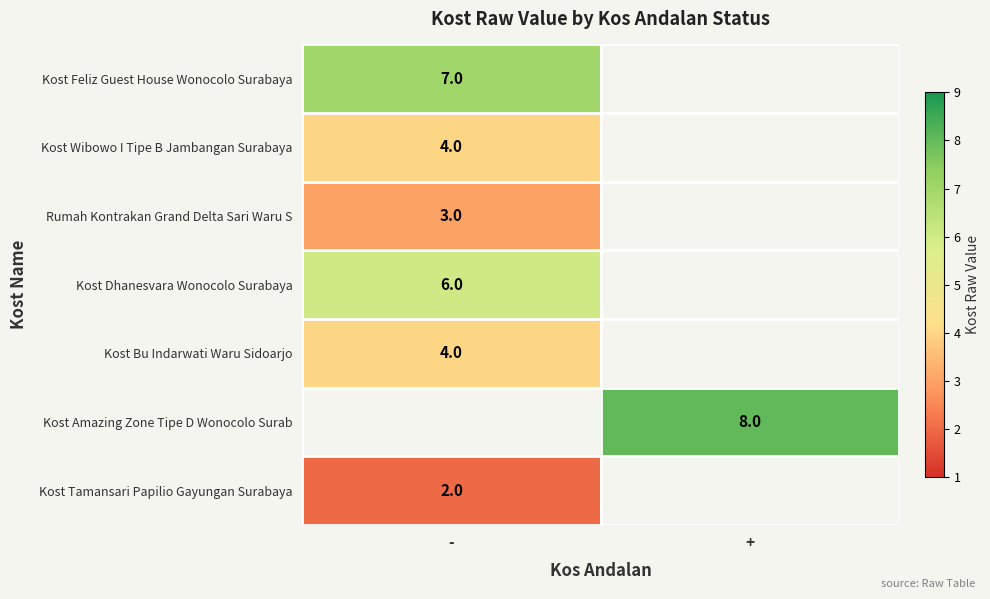

How many distinct data groups are displayed?

7